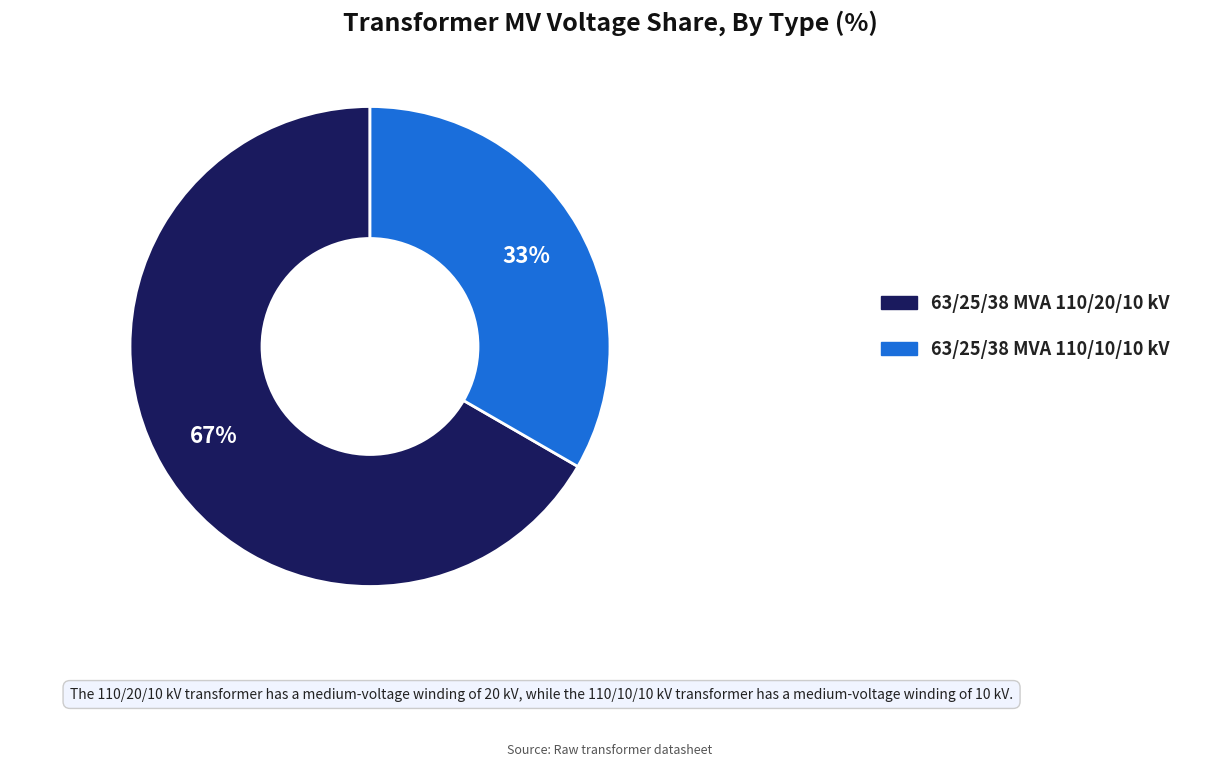

Is there any slice that represents more than half of the pie?

Yes